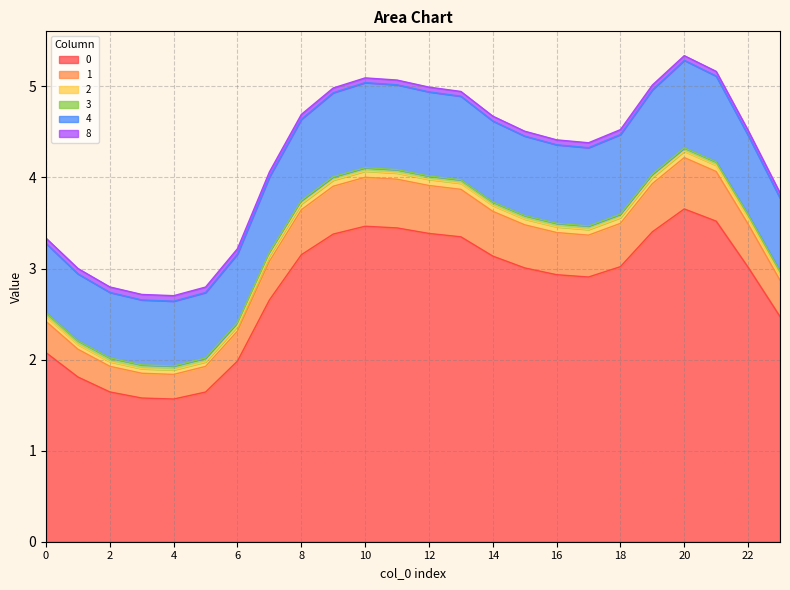

What is the minimum value shown in the chart?

1.6